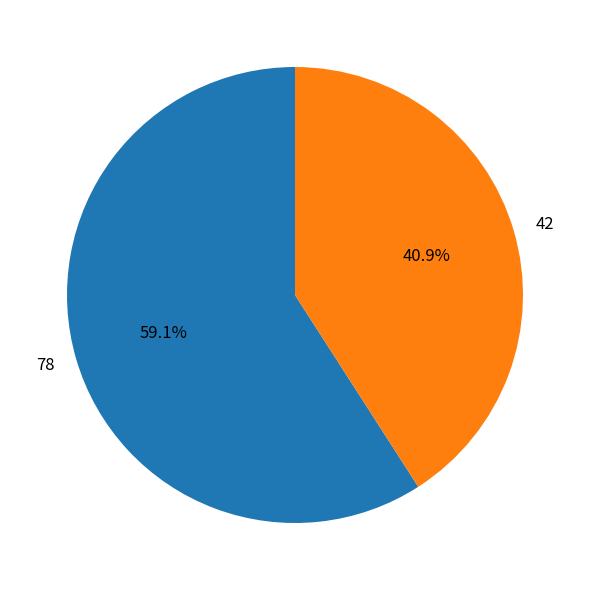

Is it true that 42 is 51% of the pie?

False